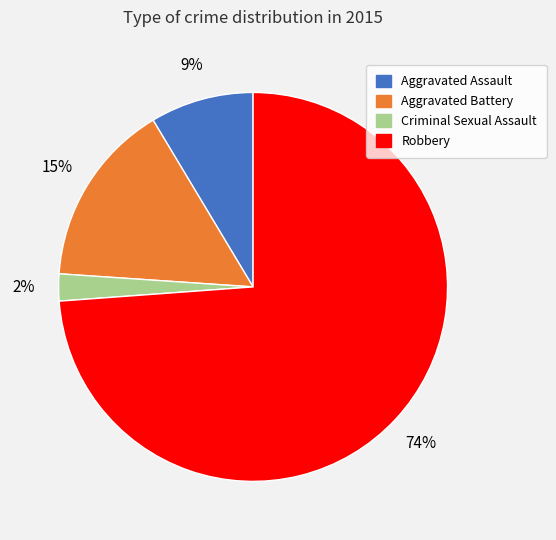

To the nearest percent, what is the average slice percentage?

25%